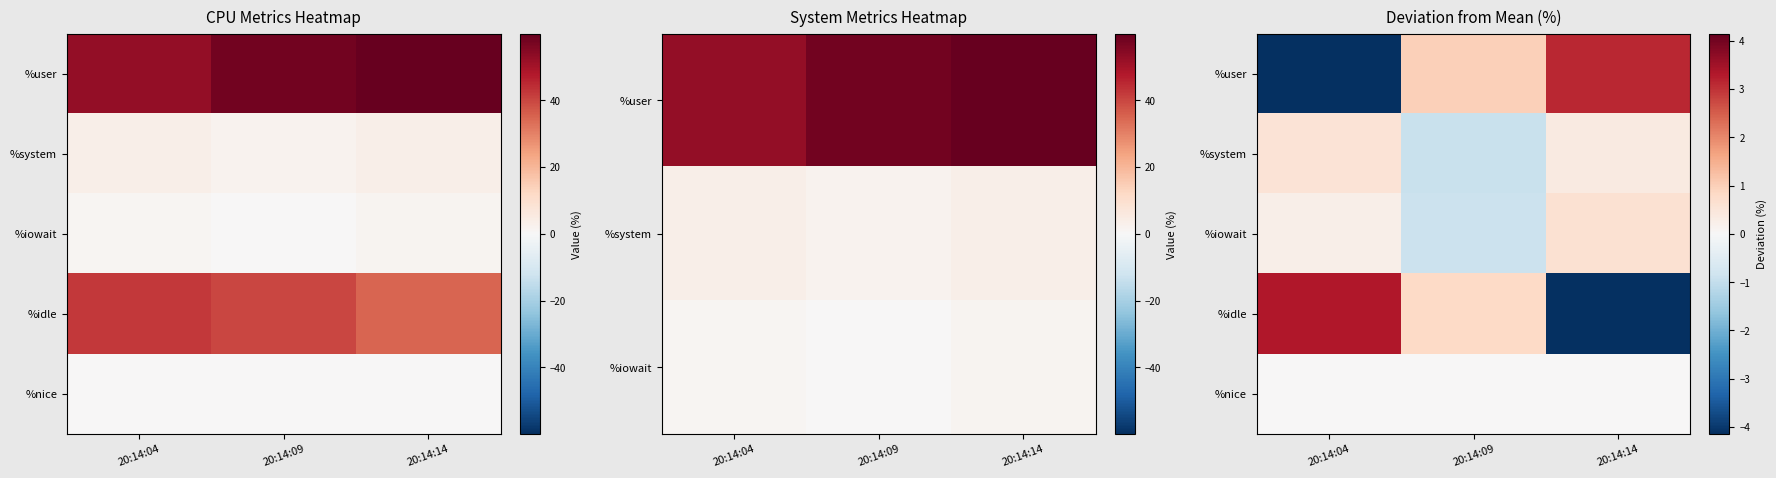

What is the sum of the %user values at 20:14:14 and 20:14:09?

4.1